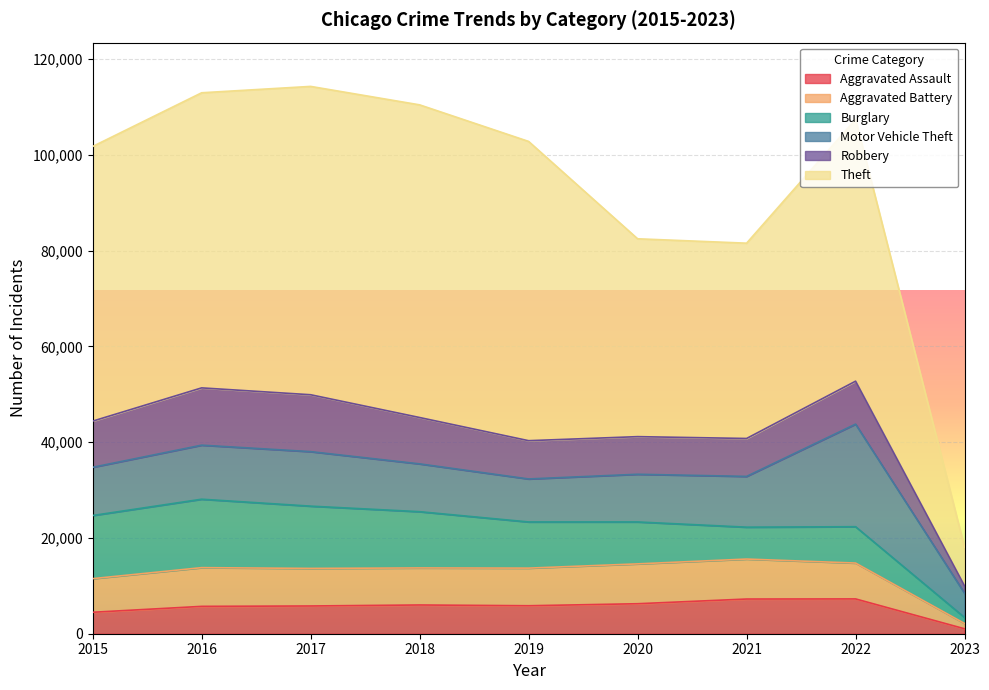

At which category does Aggravated Assault reach its first local peak?

2018